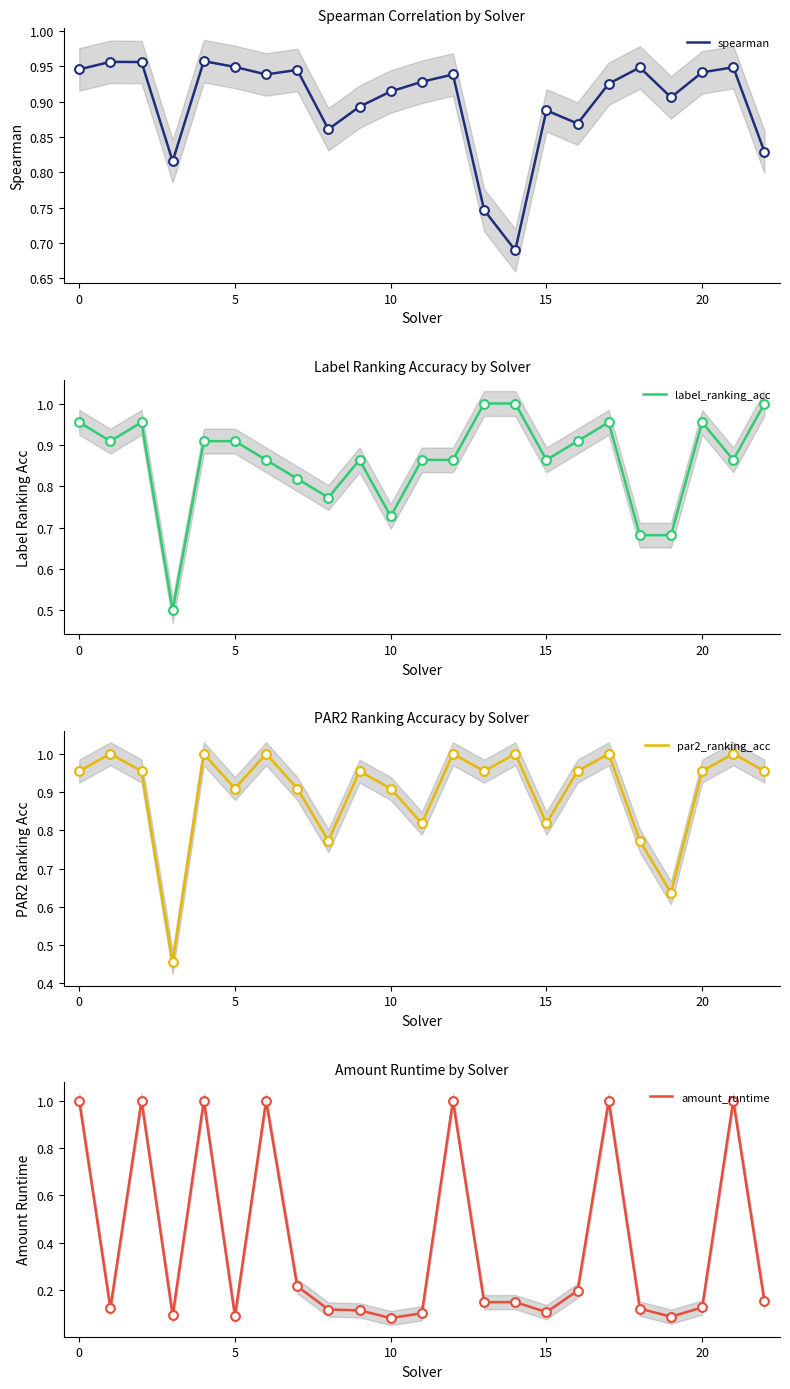

Which series contains the lowest Y value?

amount_runtime